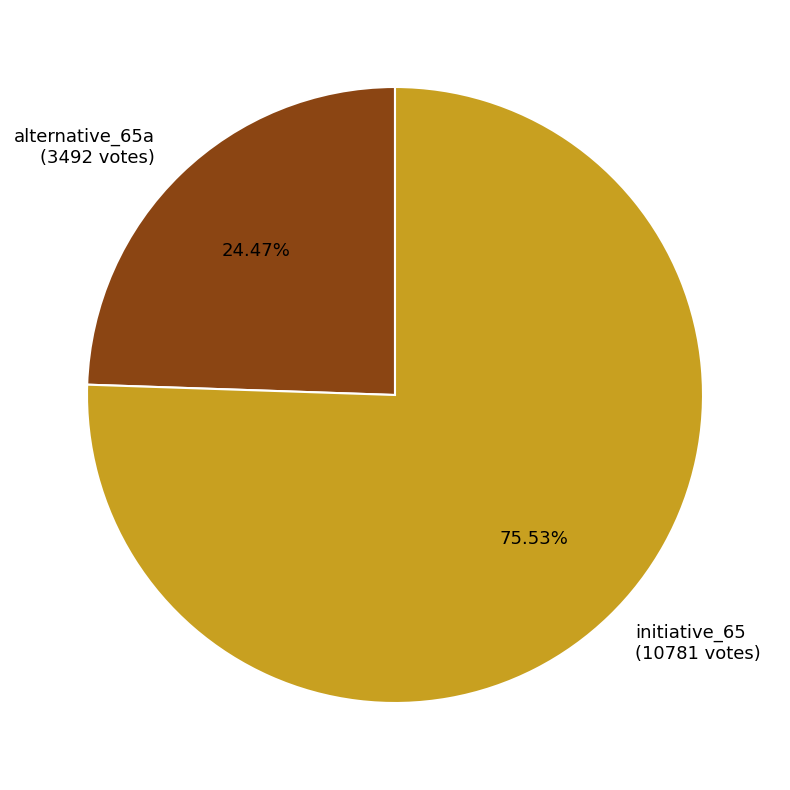

What percentage is the initiative_65 slice, to the nearest percent?

76%